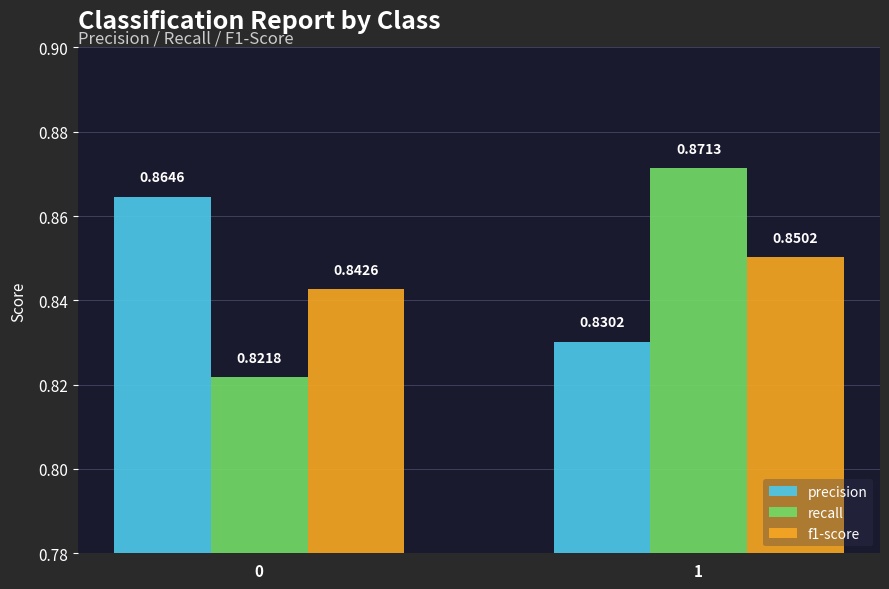

The f1-score series shows 0.3 at 1. True or false?

False